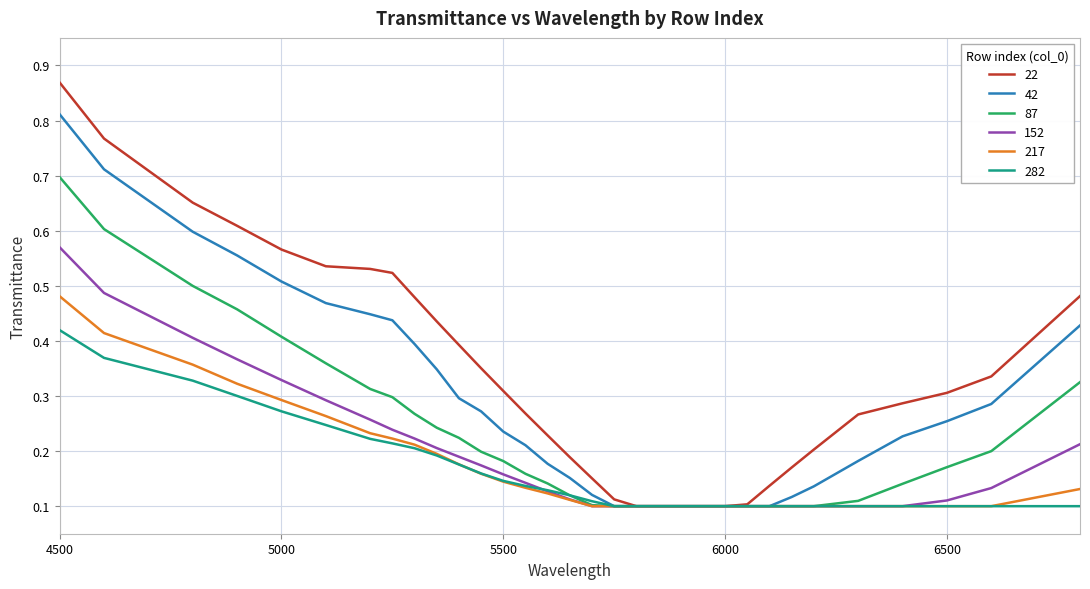

At how many categories does at least one series exceed 0?

32